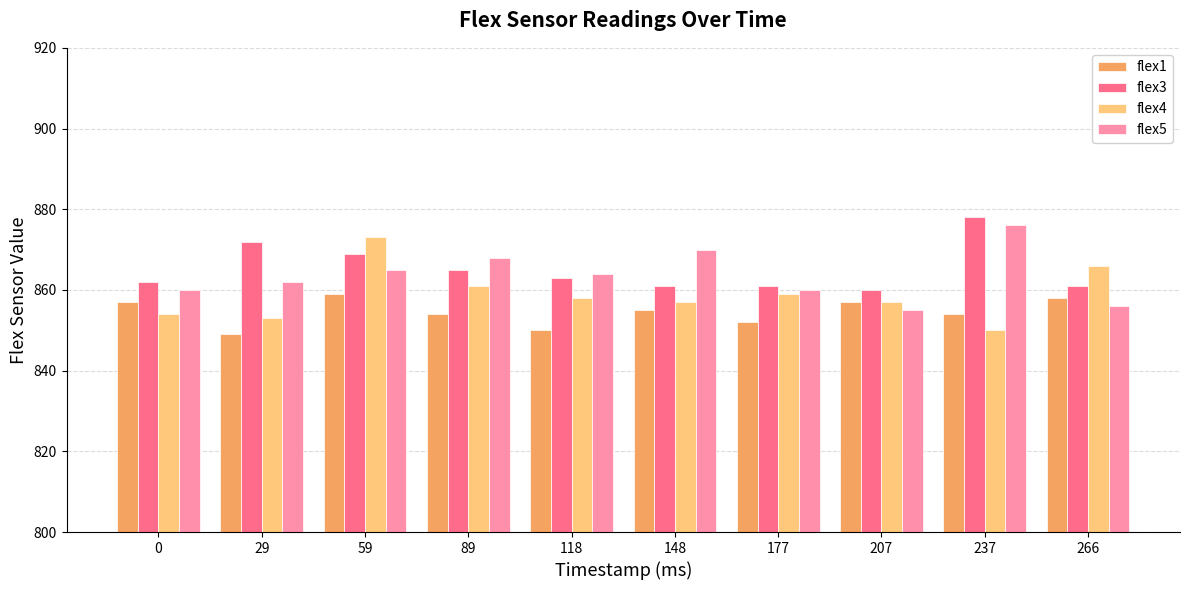

Are the bars grouped side by side (vs. stacked)?

Yes